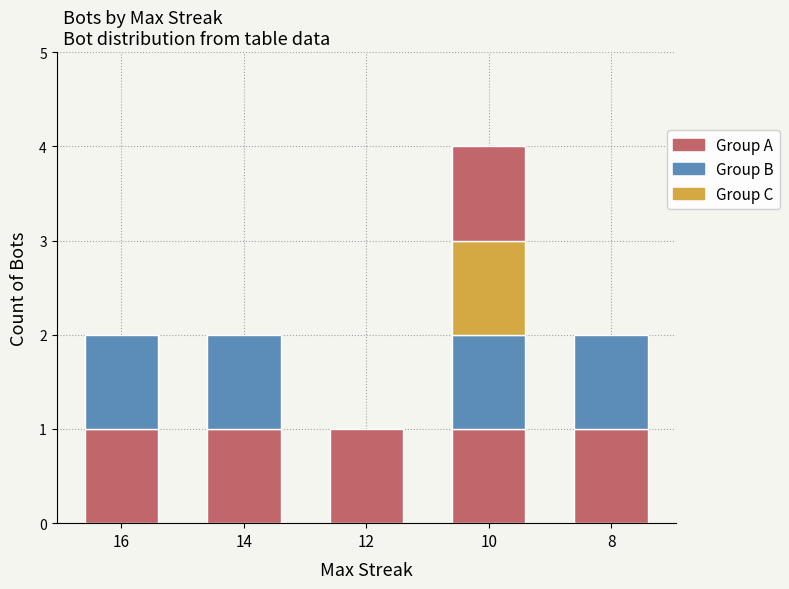

What is the change in value from 16 to 12?

-1